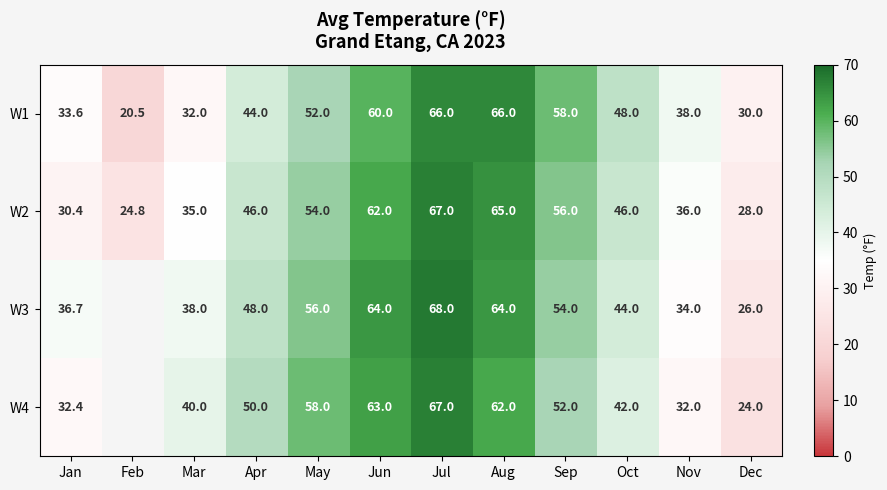

Is the value of W4 at Dec greater than the value of W2 at Mar?

No